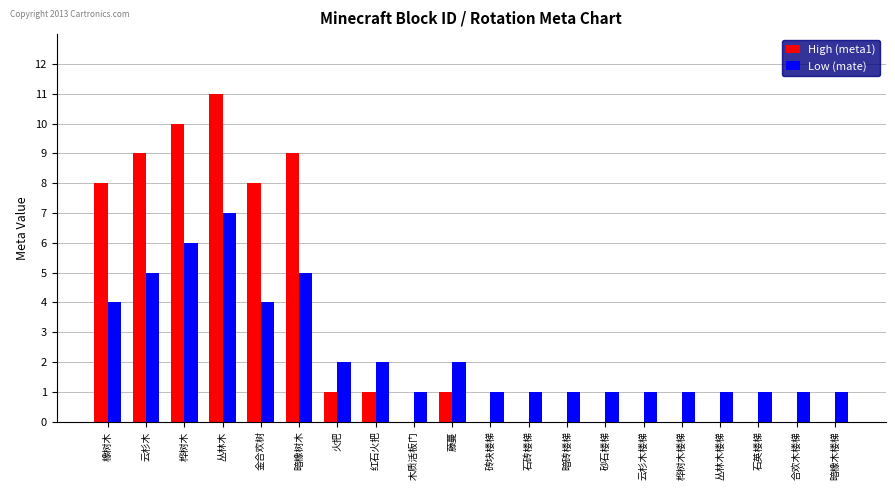

Which series has the largest total across all categories?

High (meta1)